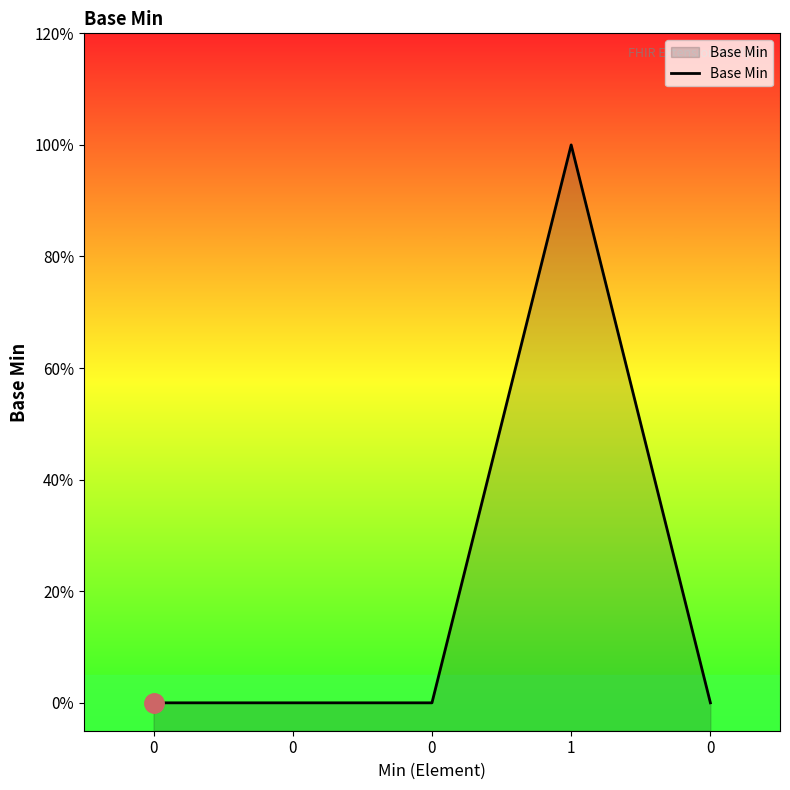

Where is the first local maximum?

1